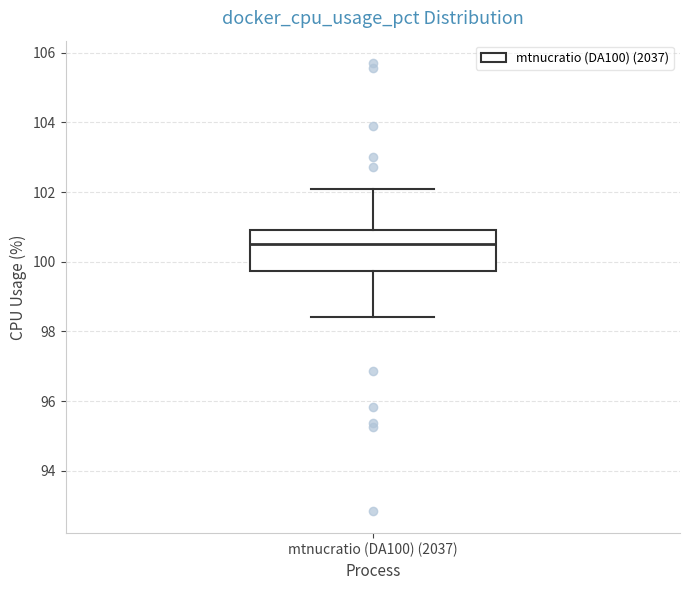

Where is the lower edge of the box for mtnucratio (DA100) (2037) on the y-axis? The values are not printed on the chart, so give them approximately, as read against the axis.

99.8